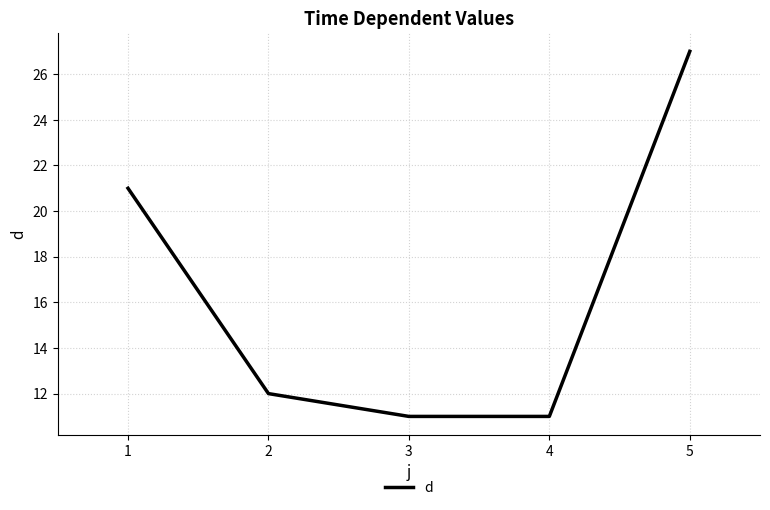

The value at 1 is 5. True or false?

False